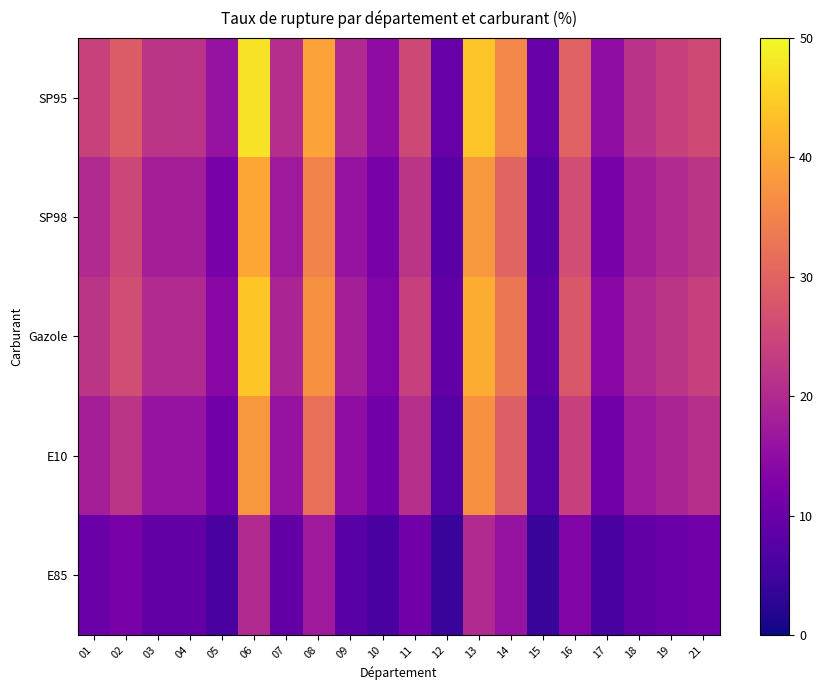

Reading left to right, extract all data points from this chart.

SP95: 01=24.3	02=28.6	03=22.0	04=21.7	05=16.0	06=47.3	07=20.8	08=39.3	09=20.0	10=14.7	11=25.6	12=9.8	13=43.9	14=35.5	15=9.8	16=29.6	17=15.0	18=21.6	19=24.1	21=25.7
SP98: 01=20.0	02=25.0	03=18.0	04=18.0	05=12.0	06=40.0	07=17.0	08=35.0	09=16.0	10=12.0	11=22.0	12=8.0	13=38.0	14=30.0	15=8.0	16=26.0	17=12.0	18=18.0	19=20.0	21=22.0
Gazole: 01=22.0	02=26.0	03=20.0	04=20.0	05=14.0	06=44.0	07=19.0	08=37.0	09=18.0	10=13.0	11=24.0	12=9.0	13=41.0	14=33.0	15=9.0	16=28.0	17=14.0	18=20.0	19=22.0	21=24.0
E10: 01=18.0	02=22.0	03=16.0	04=16.0	05=11.0	06=38.0	07=16.0	08=32.0	09=15.0	10=11.0	11=21.0	12=7.5	13=37.0	14=29.0	15=7.5	16=24.0	17=11.0	18=17.0	19=19.0	21=21.0
E85: 01=10.0	02=12.0	03=9.0	04=9.0	05=6.0	06=20.0	07=9.0	08=17.0	09=8.0	10=6.0	11=11.0	12=4.0	13=20.0	14=16.0	15=4.0	16=13.0	17=6.0	18=9.0	19=10.0	21=11.0